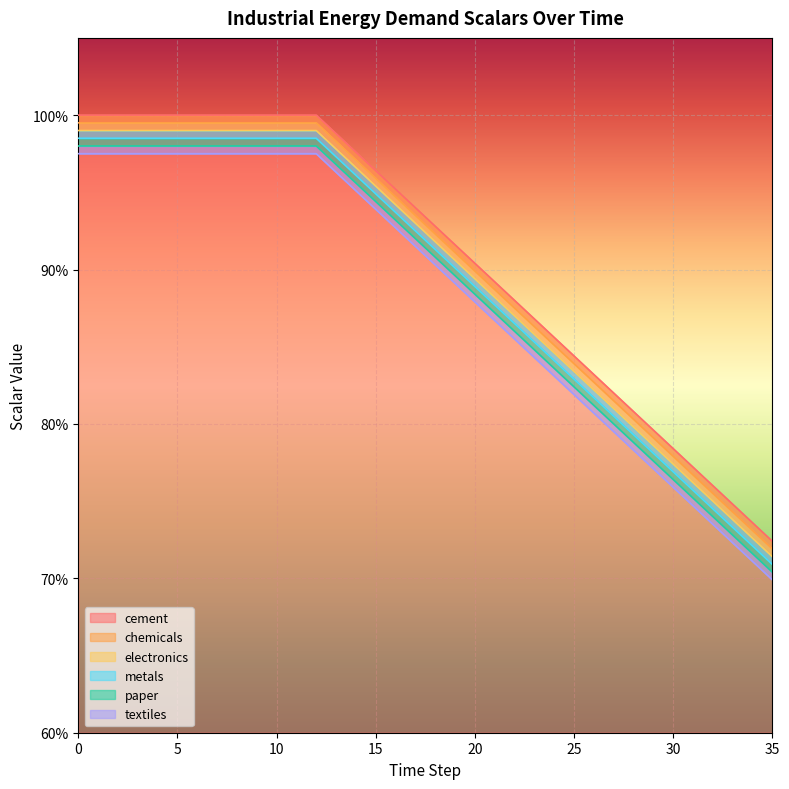

Which series changed the most between 25 and 27?

cement